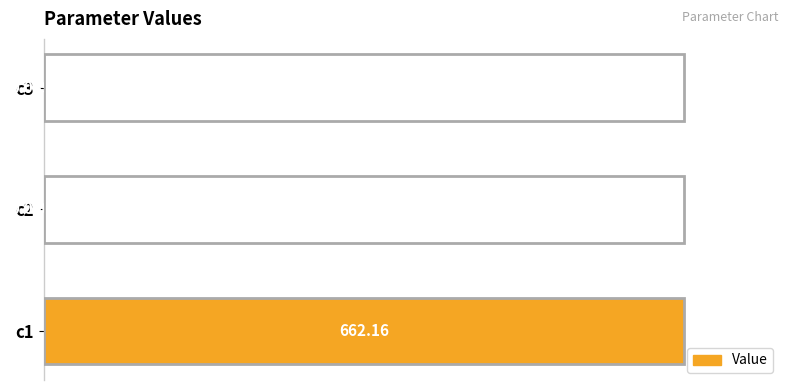

Are the bars horizontal?

Yes